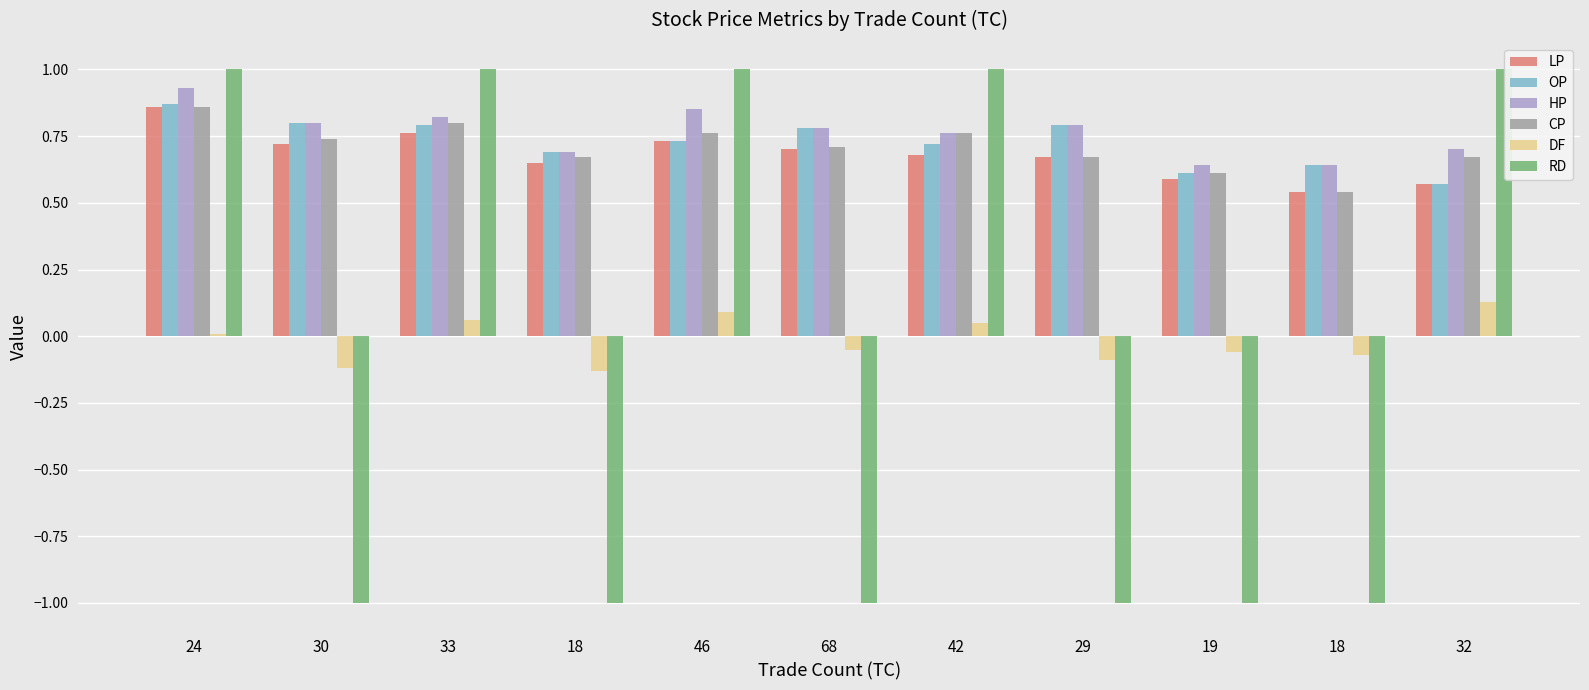

Which series has the largest total across all categories?

HP